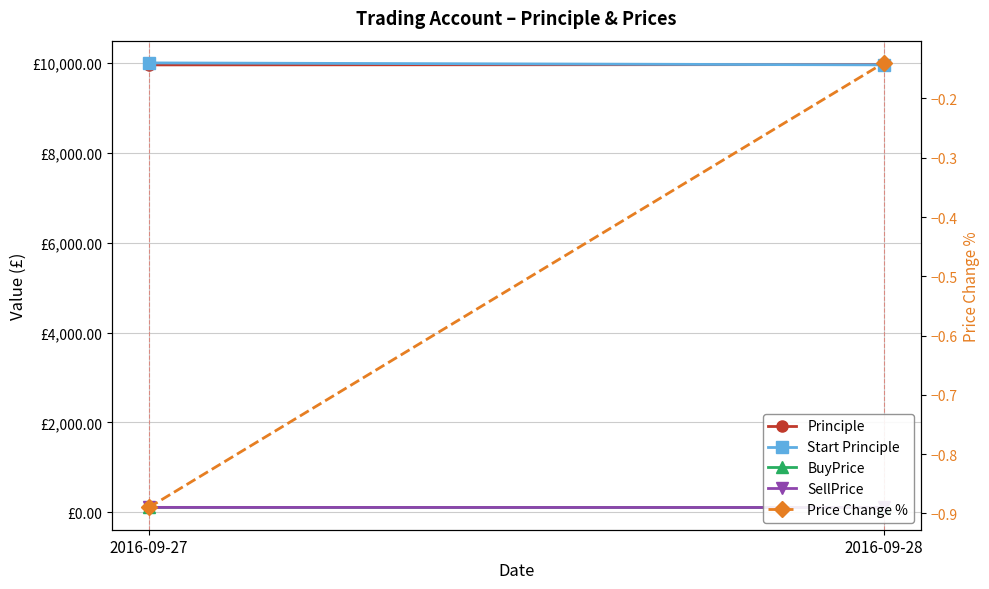

Which series has the largest range (max minus min)?

Start Principle